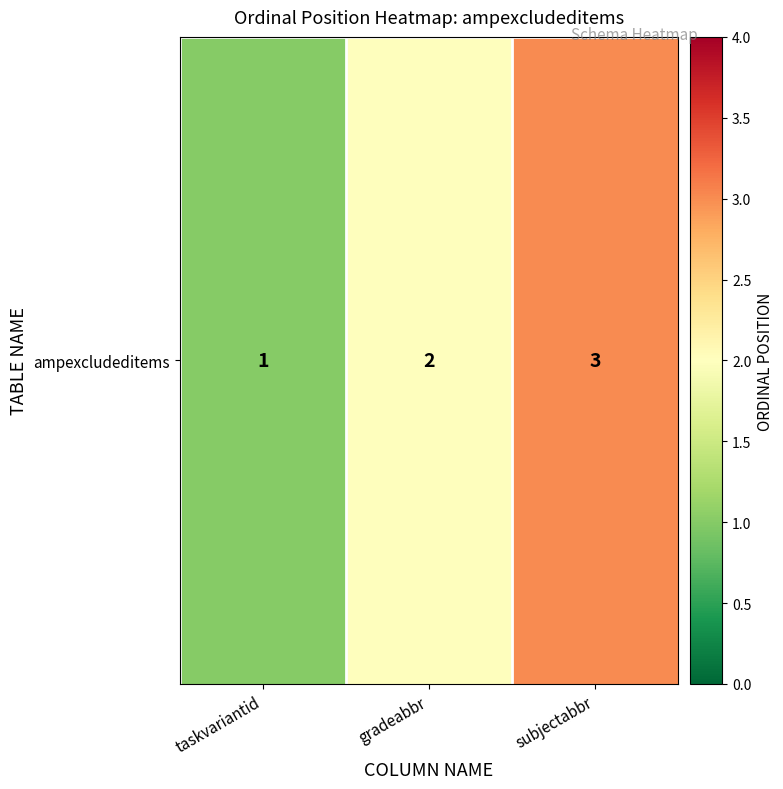

List the labels in order of value, smallest first.

taskvariantid, gradeabbr, subjectabbr